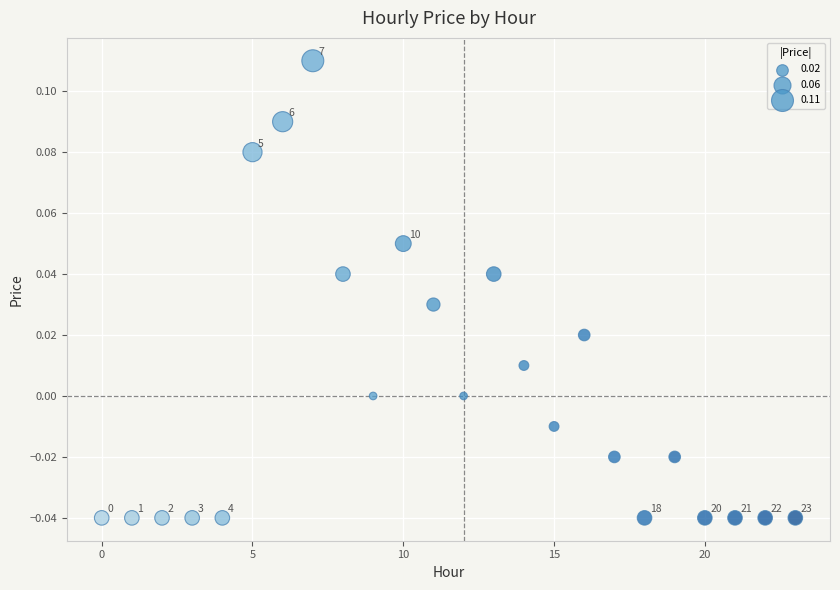

How many points are shown in the scatter plot?

24